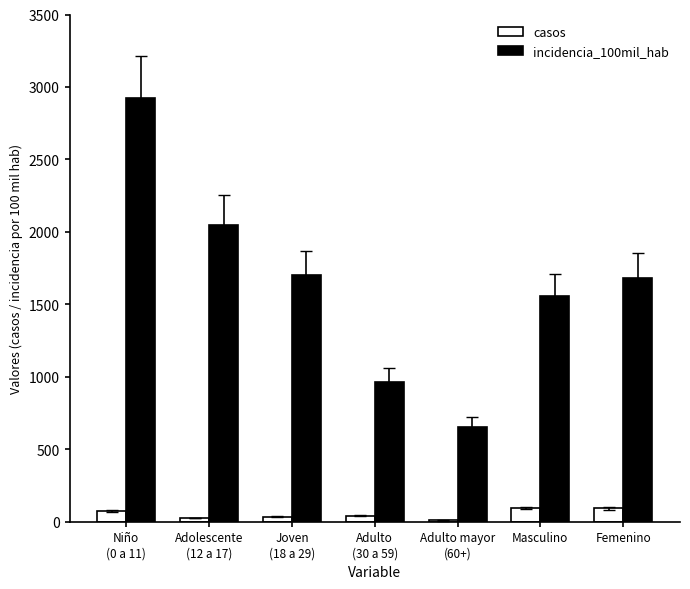

Which series has the largest total across all categories?

incidencia_100mil_hab